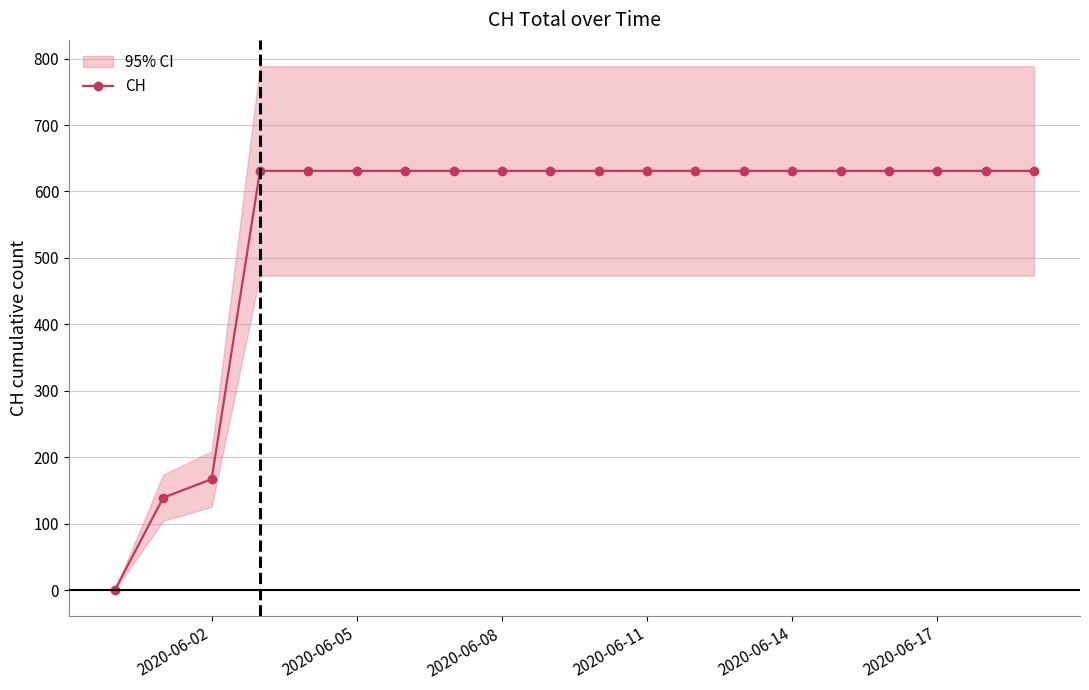

At which label is CH closest to 315?

2020-06-02